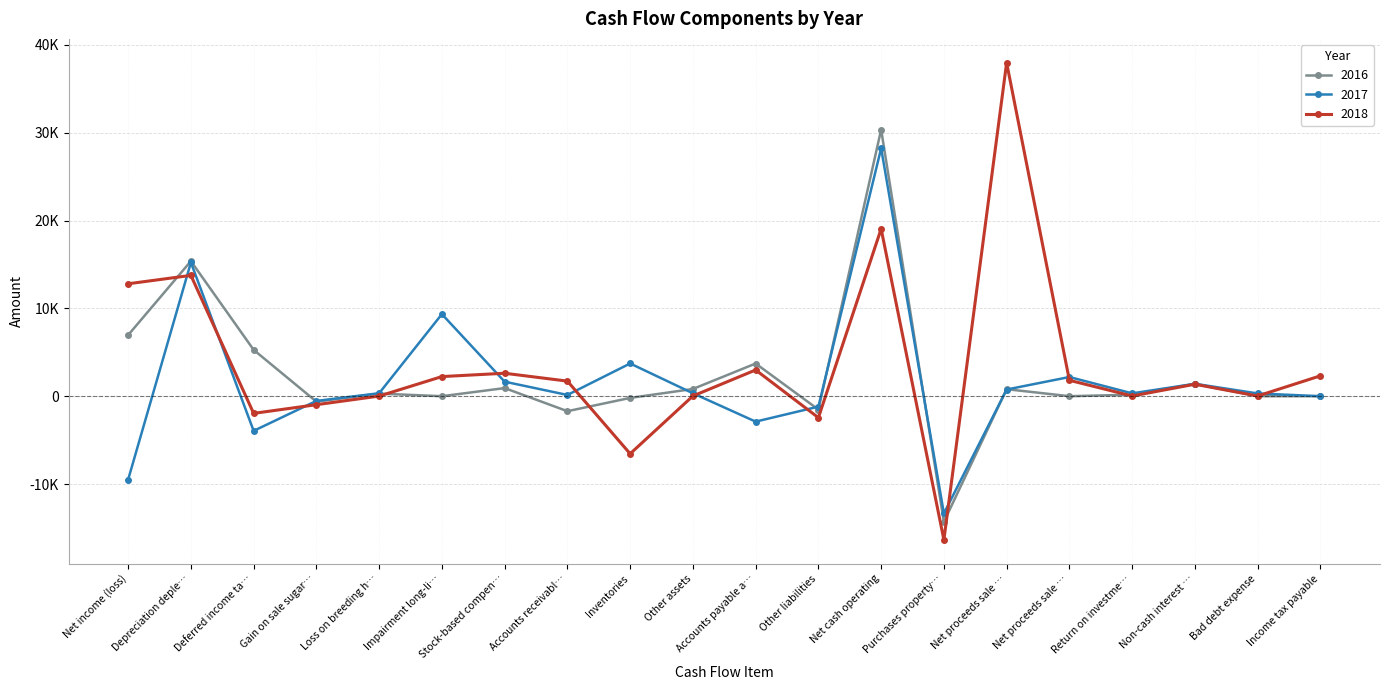

What is the lowest value of the 2017 series?

-13353